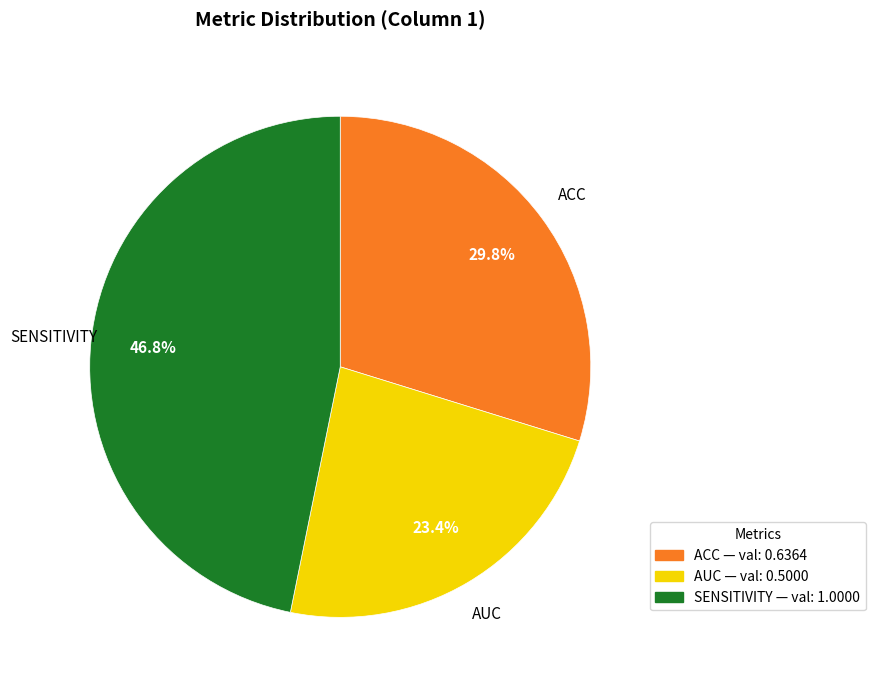

Is there any slice that represents more than half of the pie?

No